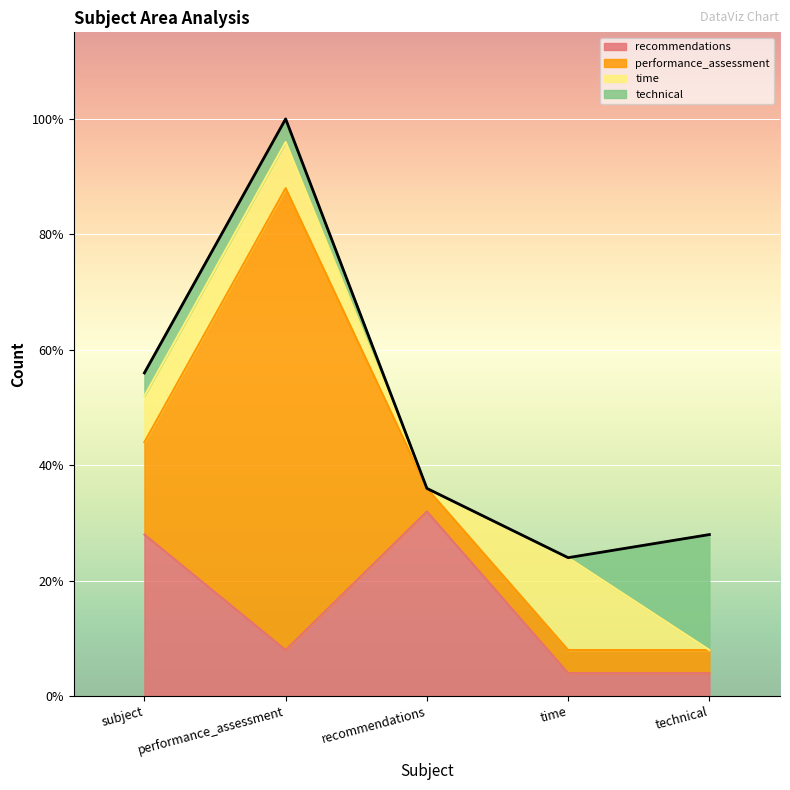

At which category does recommendations reach its first local peak?

recommendations